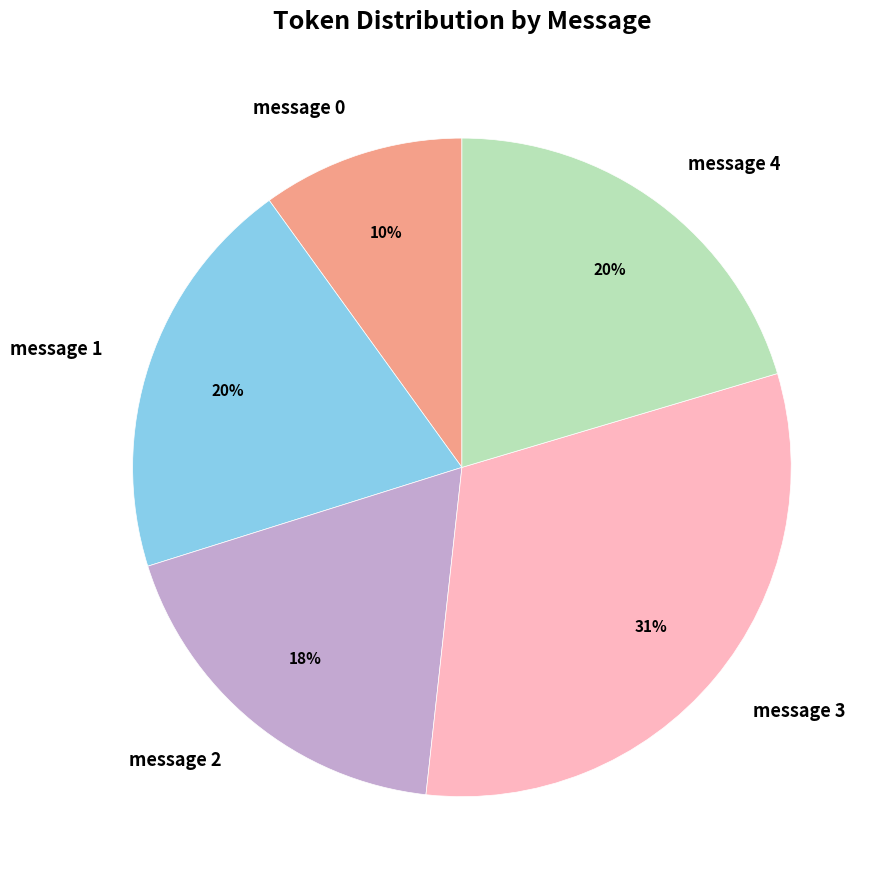

Count the number of slices in the pie.

5